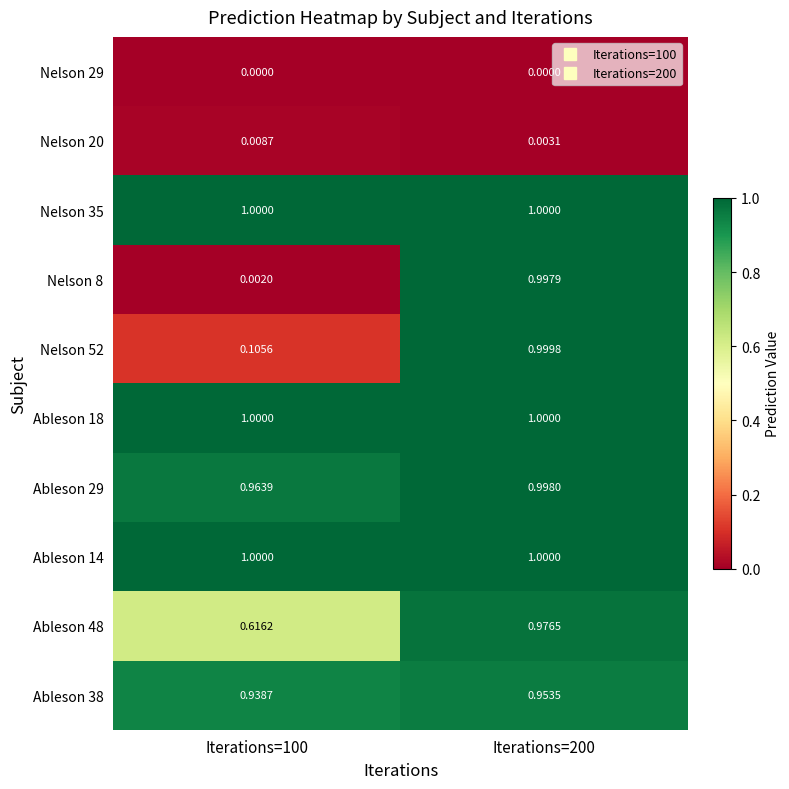

Reading left to right, list all the values displayed in this chart.

Nelson 29: Iterations=100=0.0	Iterations=200=0.0
Nelson 20: Iterations=100=0.0	Iterations=200=0.0
Nelson 35: Iterations=100=1.0	Iterations=200=1.0
Nelson 8: Iterations=100=0.0	Iterations=200=1.0
Nelson 52: Iterations=100=0.1	Iterations=200=1.0
Ableson 18: Iterations=100=1.0	Iterations=200=1.0
Ableson 29: Iterations=100=1.0	Iterations=200=1.0
Ableson 14: Iterations=100=1.0	Iterations=200=1.0
Ableson 48: Iterations=100=0.6	Iterations=200=1.0
Ableson 38: Iterations=100=0.9	Iterations=200=1.0